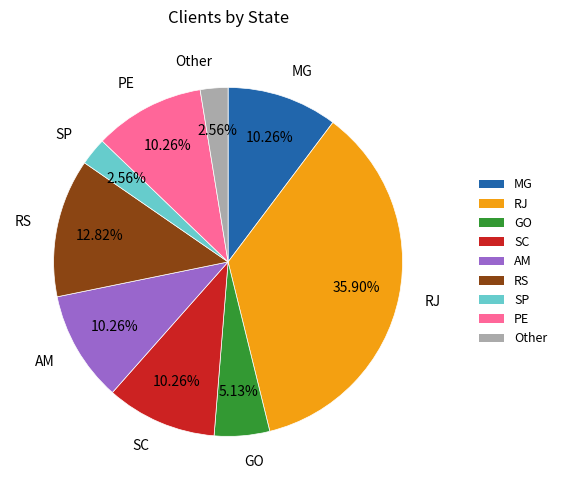

How many slices are in this pie chart?

9